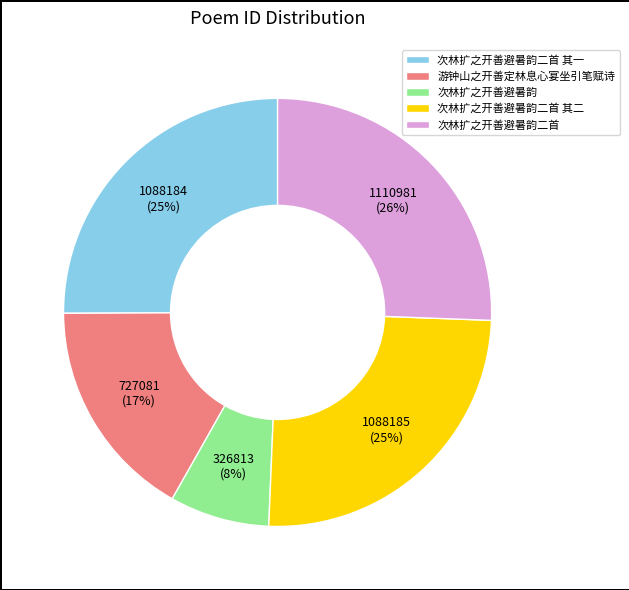

Is it true that 次林扩之开善避暑韵二首 其一 is 37% of the pie?

False